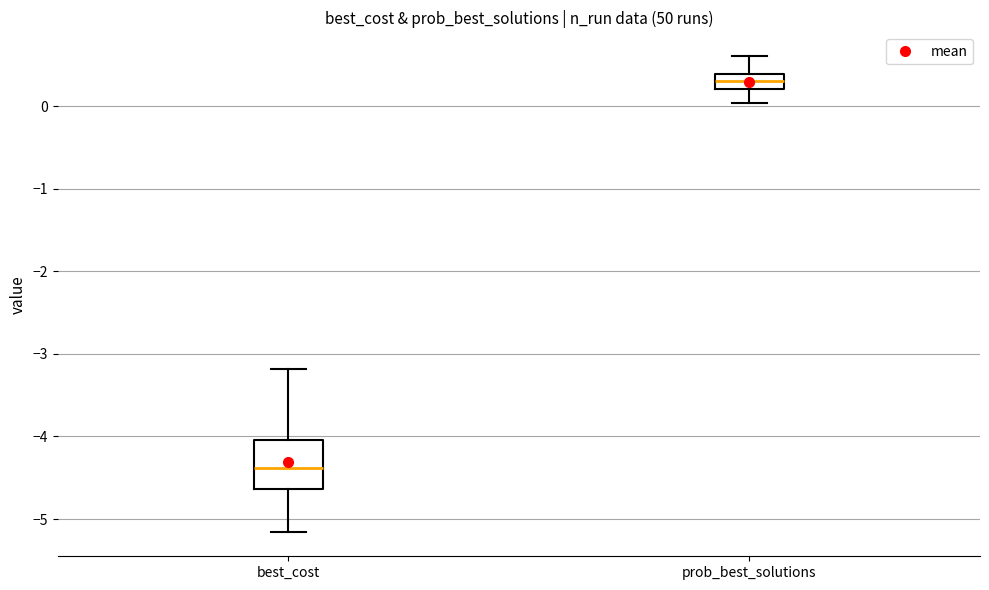

Comparing the boxes themselves (not the whiskers), which one is the tallest?

best_cost